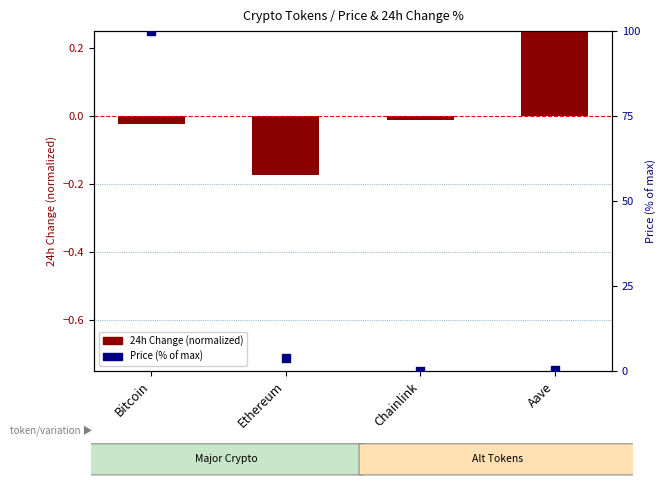

What are all the series names shown in the legend?

24h Change (normalized), Price (% of max)